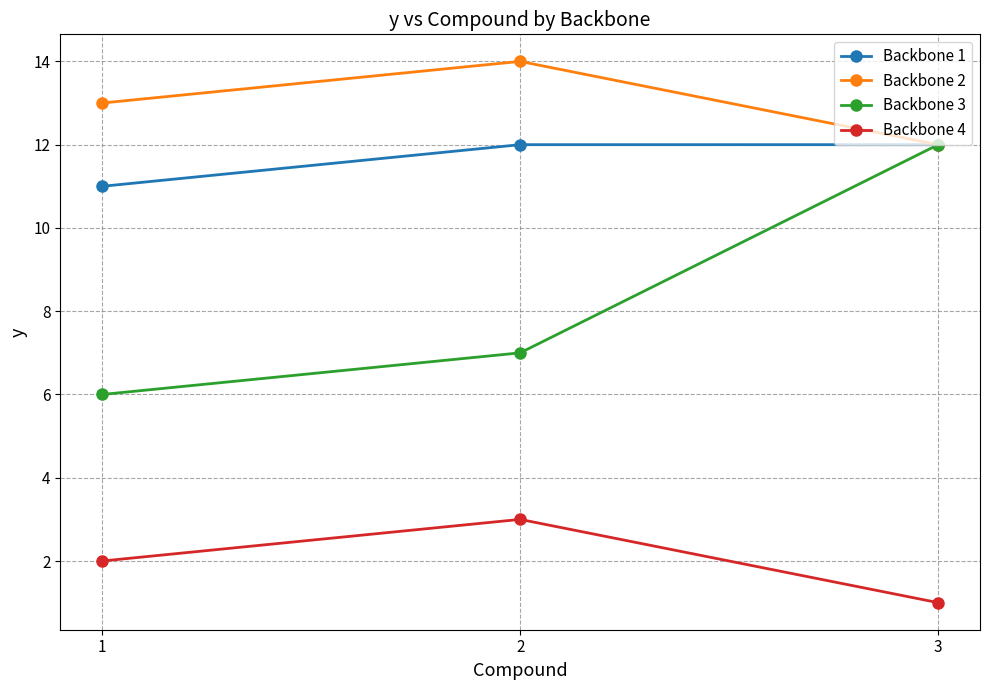

Rank the categories by Backbone 2 value from highest to lowest.

2, 1, 3